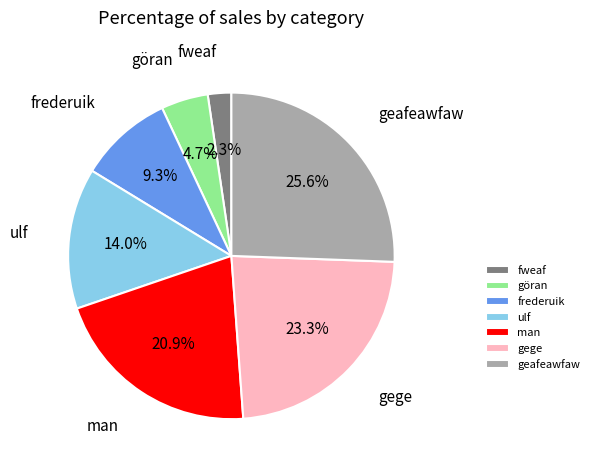

The frederuik slice represents 19% of the pie. True or false?

False